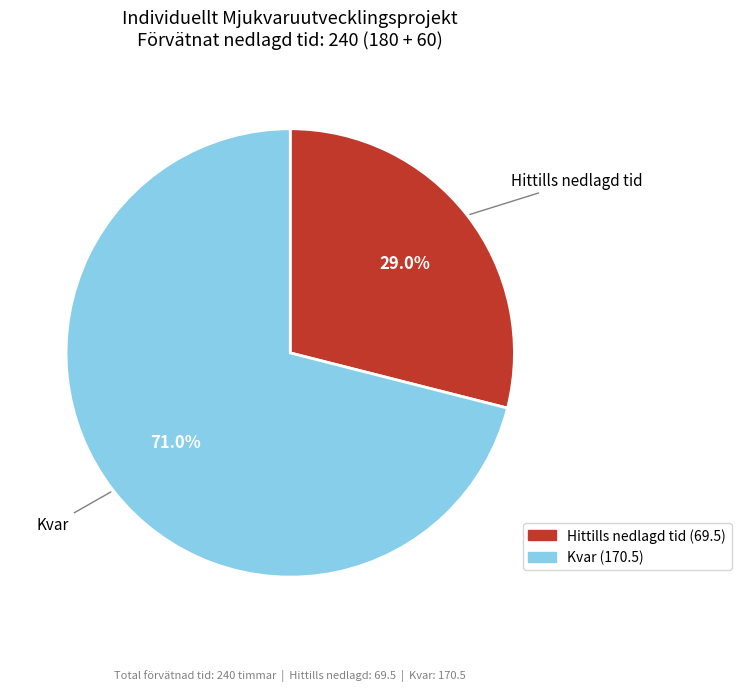

The Kvar slice represents 80% of the pie. True or false?

False